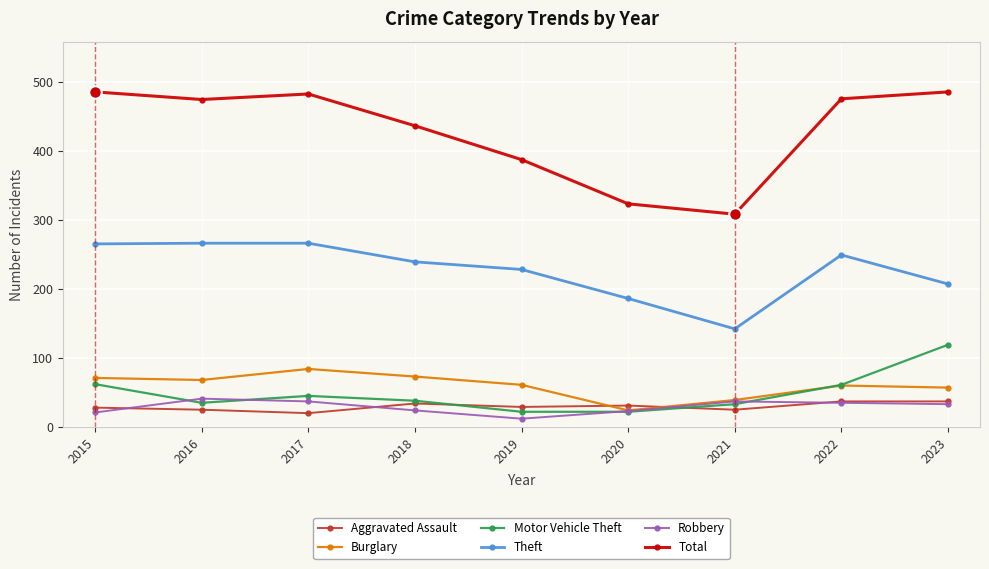

What is the sum of all Motor Vehicle Theft values?

437